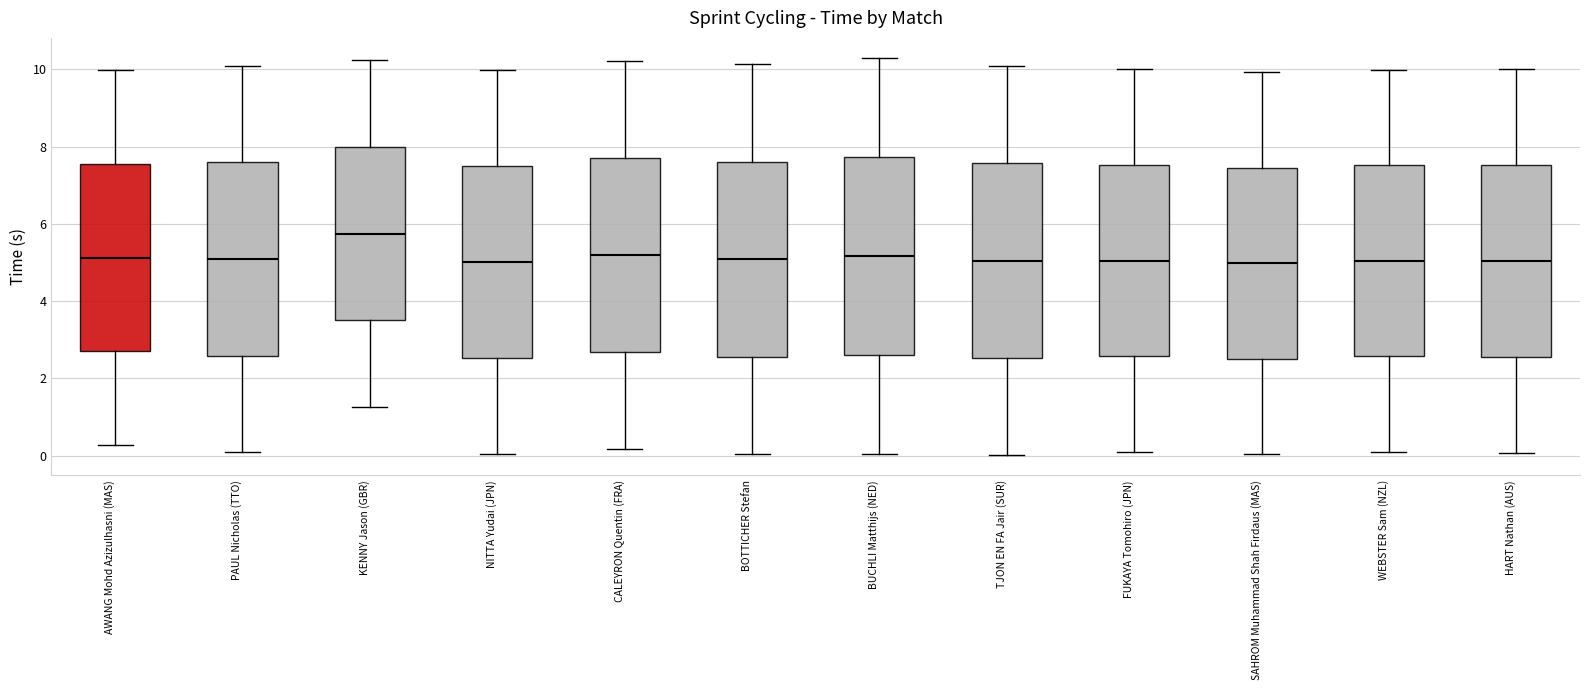

Reading left to right, transcribe this box plot: for each box, give where its median line is, the range the box spans, and where its two whiskers end, as read against the y-axis. The values are not printed on the chart, so give them approximately, as read against the axis.

AWANG Mohd Azizulhasni (MAS): median 5.2, box 2.8 to 7.6, whiskers 0.2 to 10.0
PAUL Nicholas (TTO): median 5.0, box 2.6 to 7.6, whiskers 0.0 to 10.0
KENNY Jason (GBR): median 5.8, box 3.6 to 8.0, whiskers 1.2 to 10.2
NITTA Yudai (JPN): median 5.0, box 2.6 to 7.4, whiskers 0.0 to 10.0
CALEYRON Quentin (FRA): median 5.2, box 2.6 to 7.8, whiskers 0.2 to 10.2
BOTTICHER Stefan: median 5.0, box 2.6 to 7.6, whiskers 0.0 to 10.2
BUCHLI Matthijs (NED): median 5.2, box 2.6 to 7.8, whiskers 0.0 to 10.4
TJON EN FA Jair (SUR): median 5.0, box 2.6 to 7.6, whiskers 0.0 to 10.0
FUKAYA Tomohiro (JPN): median 5.0, box 2.6 to 7.6, whiskers 0.0 to 10.0
SAHROM Muhammad Shah Firdaus (MAS): median 5.0, box 2.6 to 7.4, whiskers 0.0 to 10.0
WEBSTER Sam (NZL): median 5.0, box 2.6 to 7.6, whiskers 0.0 to 10.0
HART Nathan (AUS): median 5.0, box 2.6 to 7.6, whiskers 0.0 to 10.0